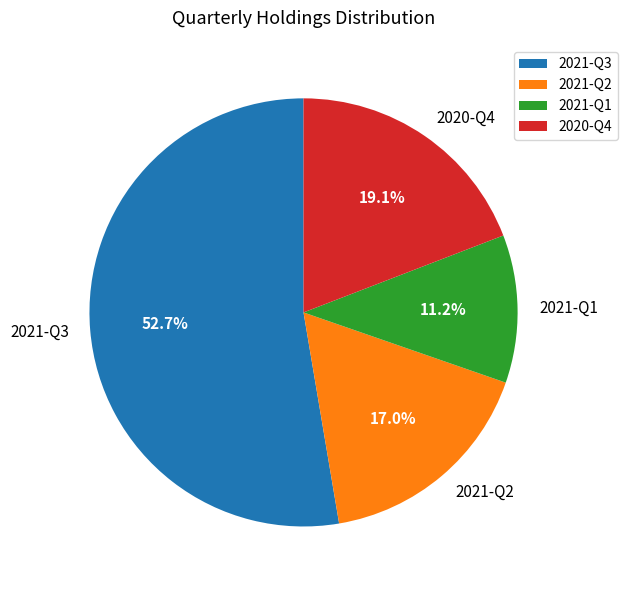

Which category has the biggest portion of the pie?

2021-Q3